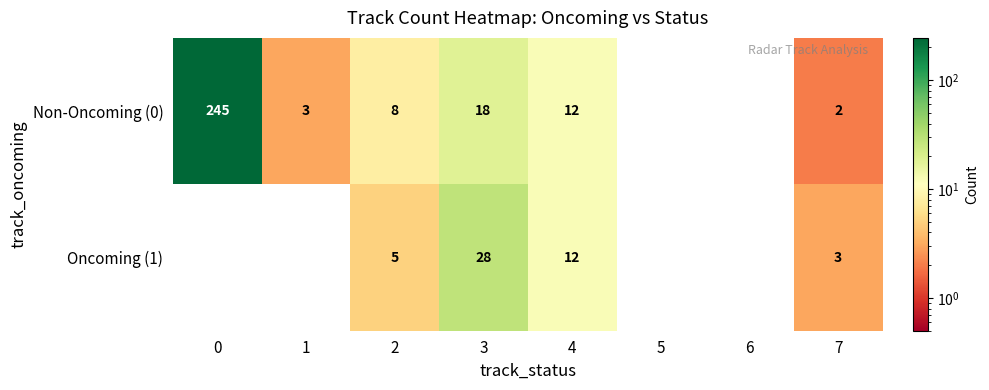

At 7, list the series in order from smallest to largest.

Non-Oncoming (0), Oncoming (1)